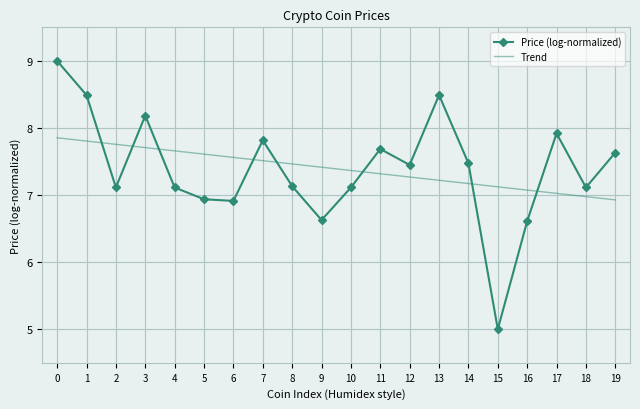

List the series in order of their peak value, highest first.

Price (log-normalized), Trend